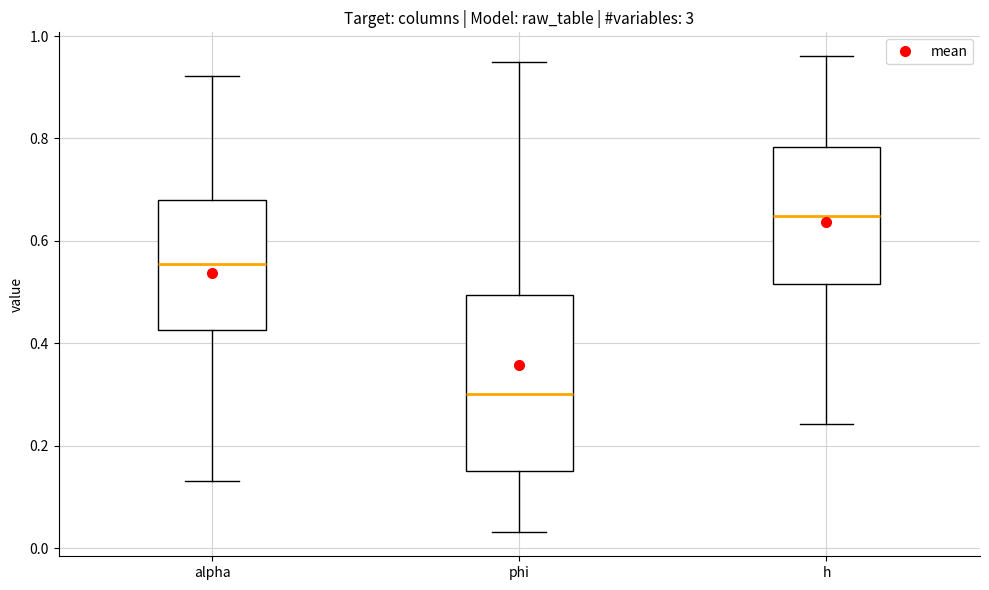

Where does the lower whisker of the box for alpha end on the y-axis? The values are not printed on the chart, so give them approximately, as read against the axis.

0.14